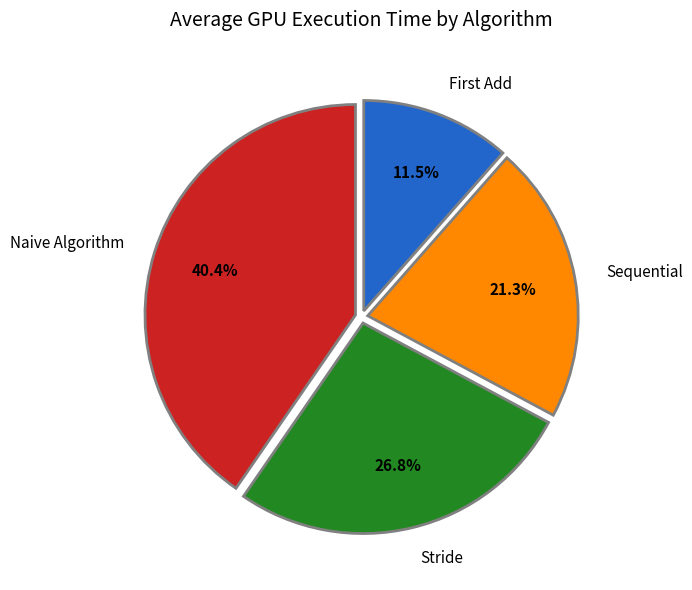

Do Naive Algorithm and Stride together represent more than half of the pie?

Yes